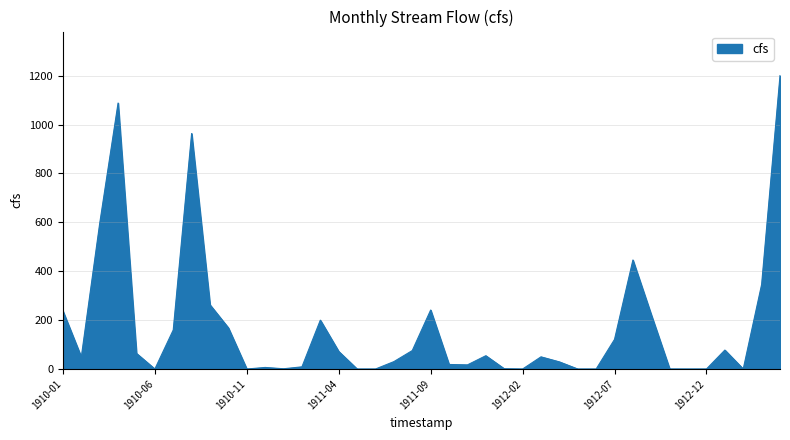

What is the greatest value displayed?

1200.3